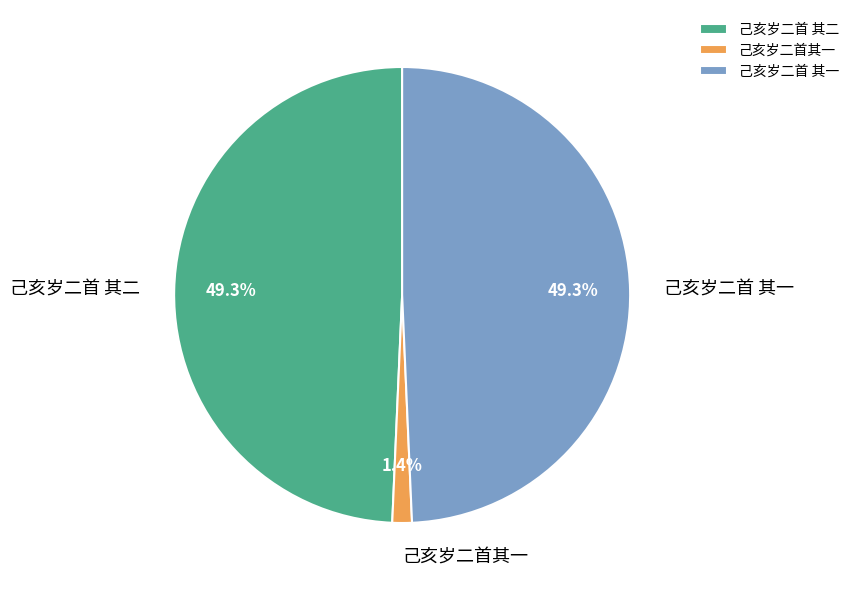

What percentage is the 己亥岁二首其一 slice, to the nearest percent?

1%